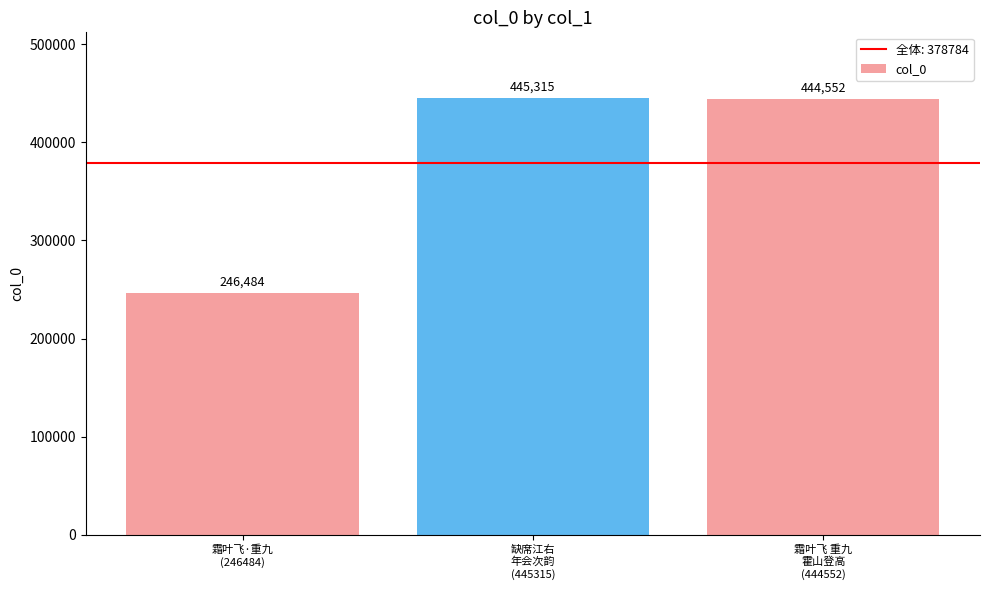

True or false: the data shows 622816 at 霜叶飞 重九
霍山登高
(444552).

False